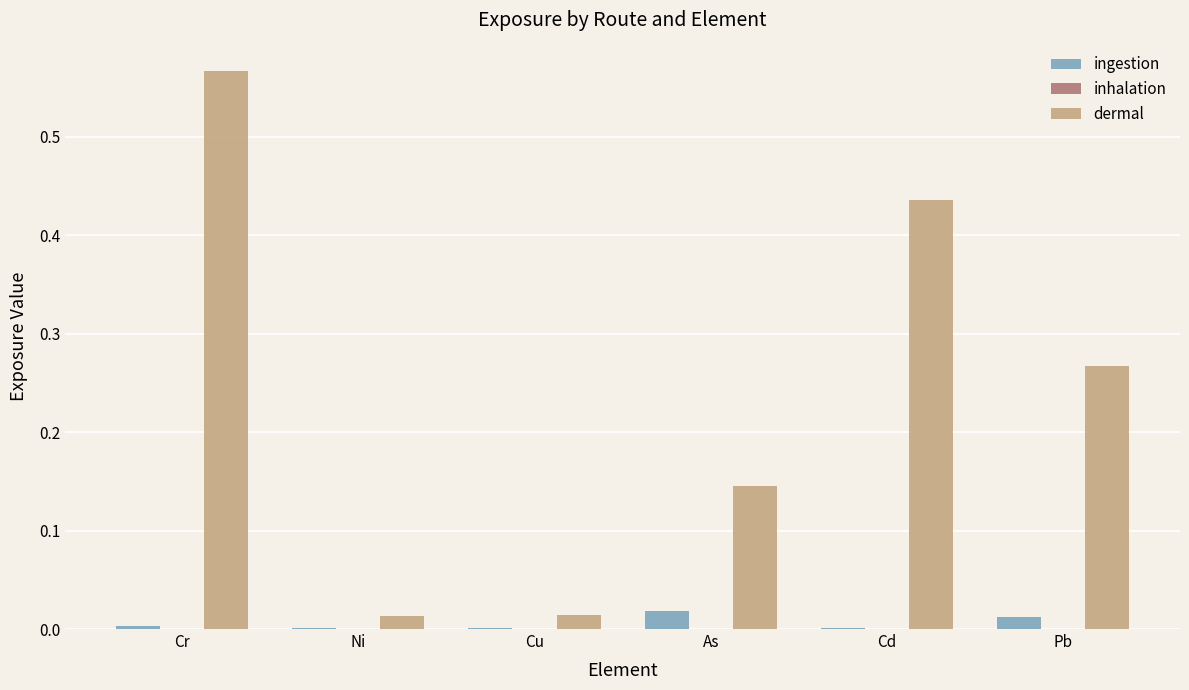

At which category is the sum across all series the highest?

Cr